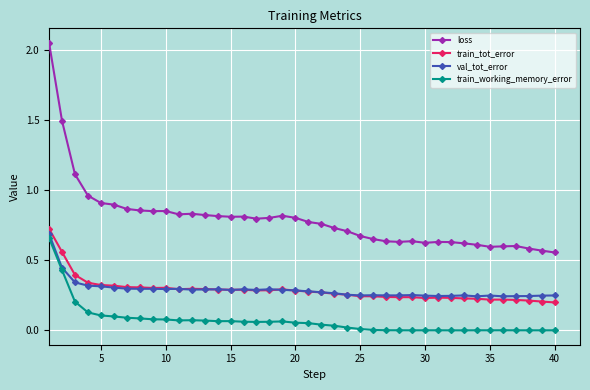

After their last crossing, which series has the higher values: train_tot_error or val_tot_error?

val_tot_error